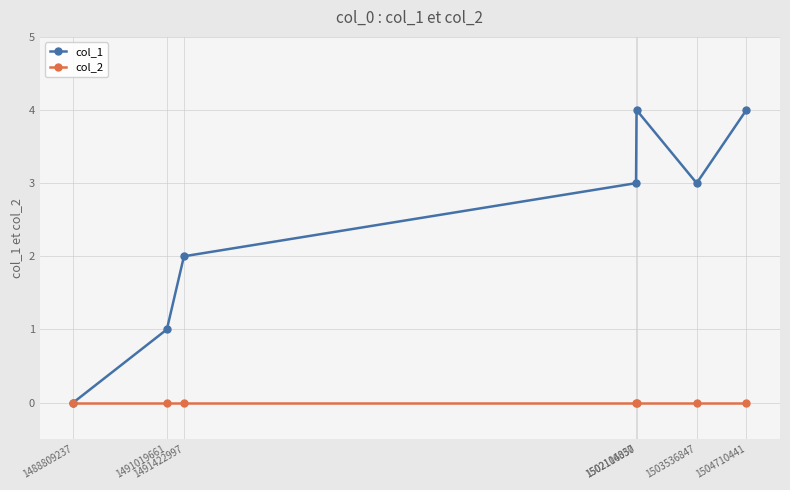

How many lines are shown in the chart?

2